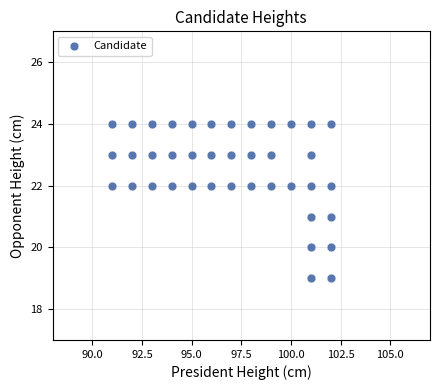

What is the range of X values (max minus min)?

11